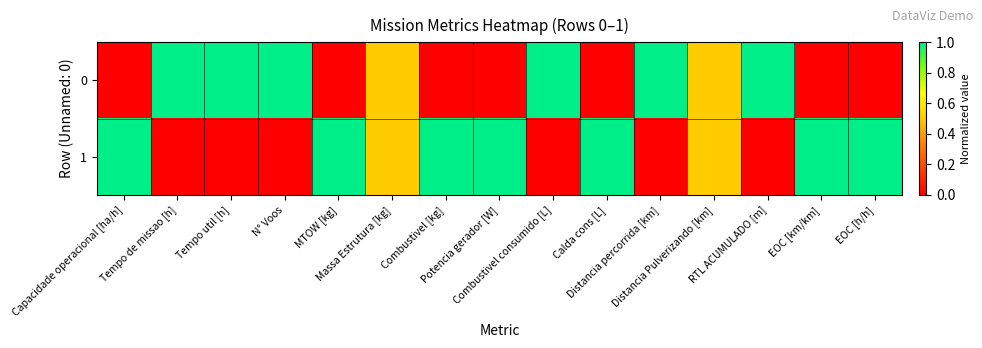

Reading left to right, transcribe all the data shown in this chart.

0: Capacidade operacional [ha/h]=0.0	Tempo de missao [h]=1.0	Tempo util [h]=1.0	N° Voos=1.0	MTOW [kg]=0.0	Massa Estrutura [kg]=0.5	Combustivel [kg]=0.0	Potencia gerador [W]=0.0	Combustivel consumido [L]=1.0	Calda cons [L]=0.0	Distancia percorrida [km]=1.0	Distancia Pulverizando [km]=0.5	RTL ACUMULADO [m]=1.0	EOC [km/km]=0.0	EOC [h/h]=0.0
1: Capacidade operacional [ha/h]=1.0	Tempo de missao [h]=0.0	Tempo util [h]=0.0	N° Voos=0.0	MTOW [kg]=1.0	Massa Estrutura [kg]=0.5	Combustivel [kg]=1.0	Potencia gerador [W]=1.0	Combustivel consumido [L]=0.0	Calda cons [L]=1.0	Distancia percorrida [km]=0.0	Distancia Pulverizando [km]=0.5	RTL ACUMULADO [m]=0.0	EOC [km/km]=1.0	EOC [h/h]=1.0